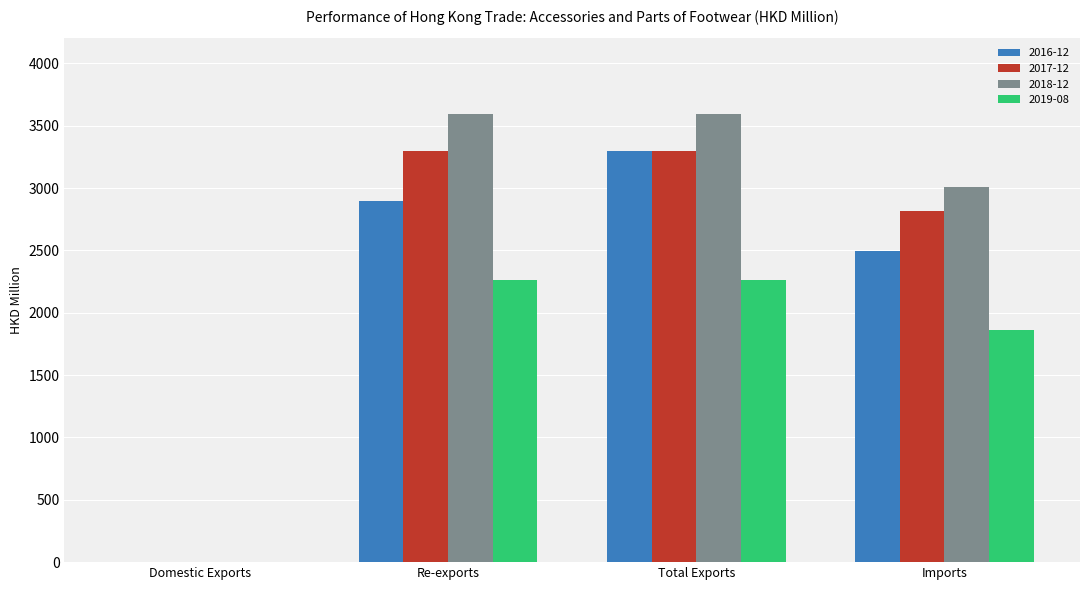

What is the greatest value displayed?

3594.9